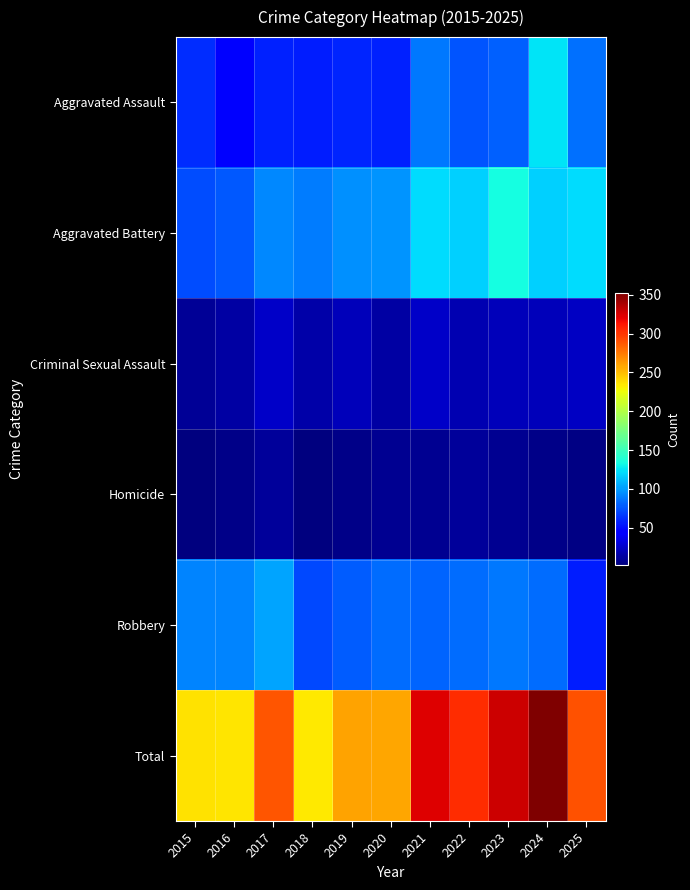

What is the minimum value shown in the chart?

2